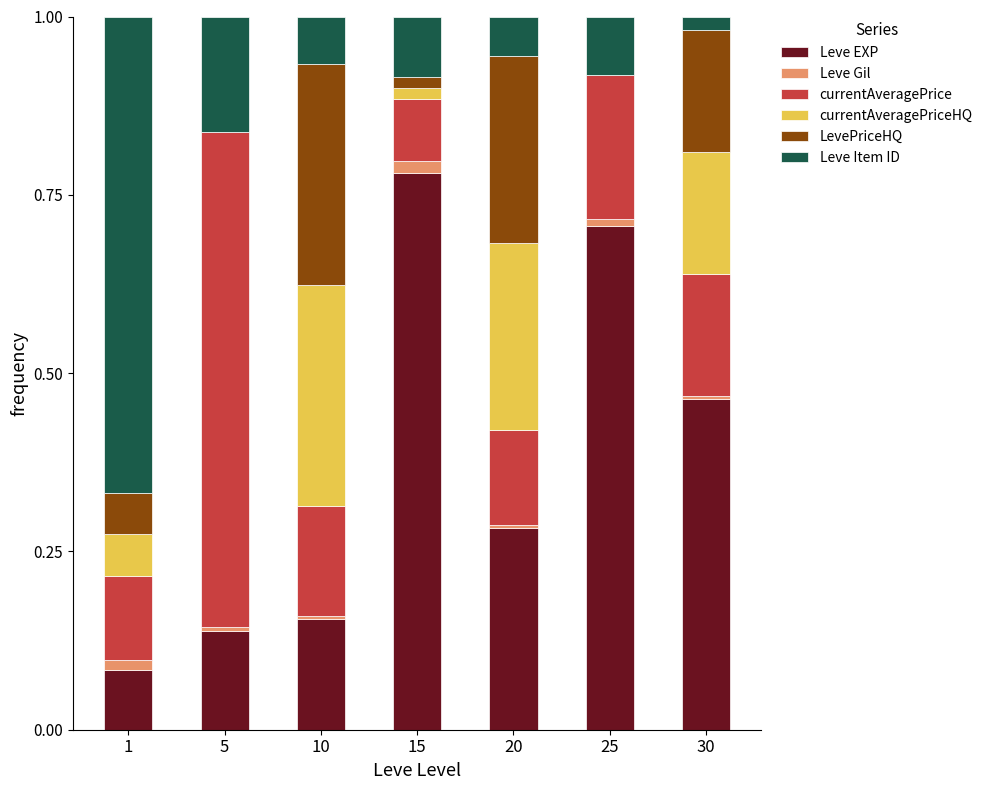

The value of Leve EXP at 25 is 0.7. True or false?

True